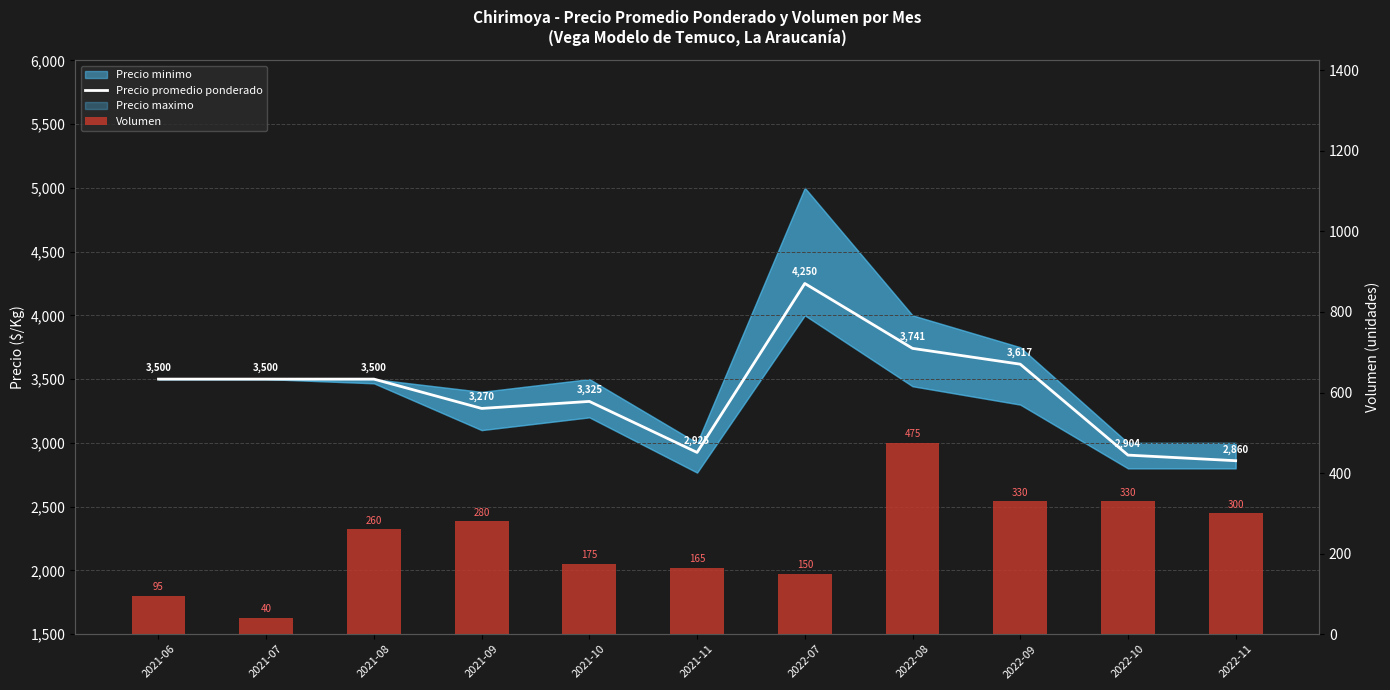

The value of Volumen at 2021-06 is 95. True or false?

True